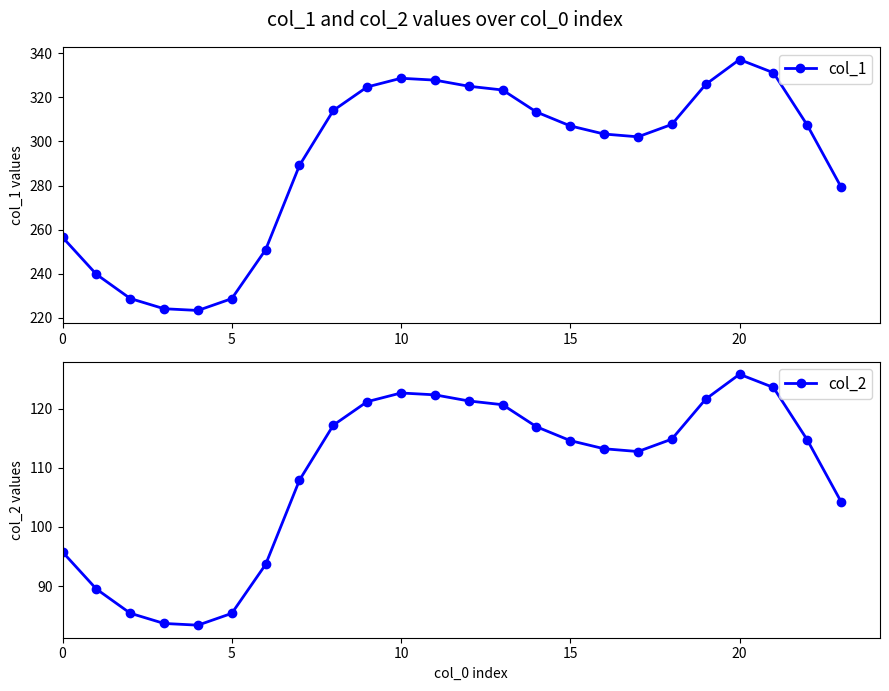

At 17, list the series in order from largest to smallest.

col_1, col_2